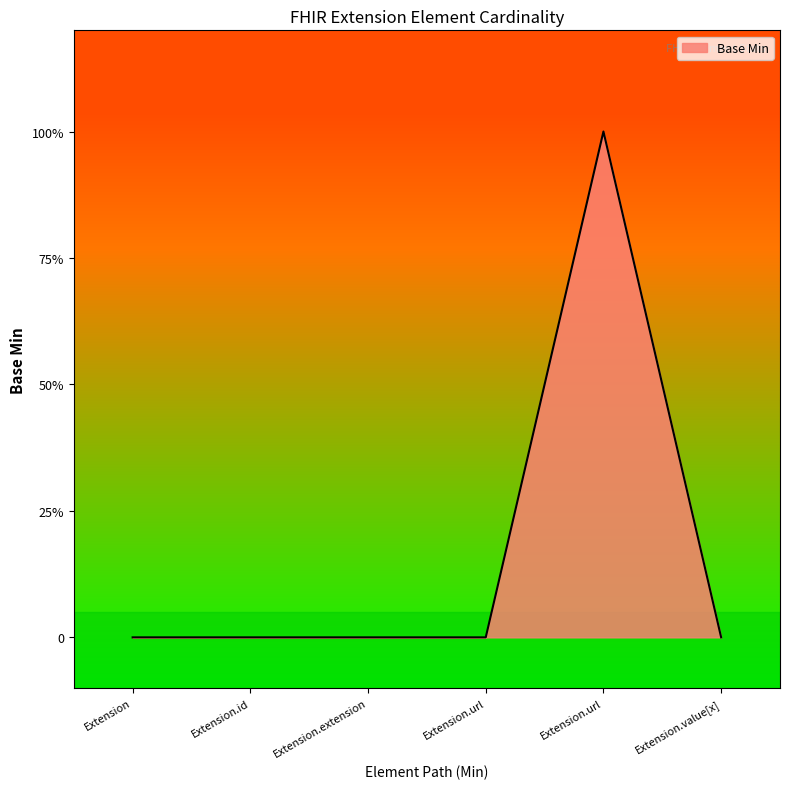

List the labels in order of value, smallest first.

Extension, Extension.id, Extension.extension, Extension.url, Extension.value[x], Extension.url